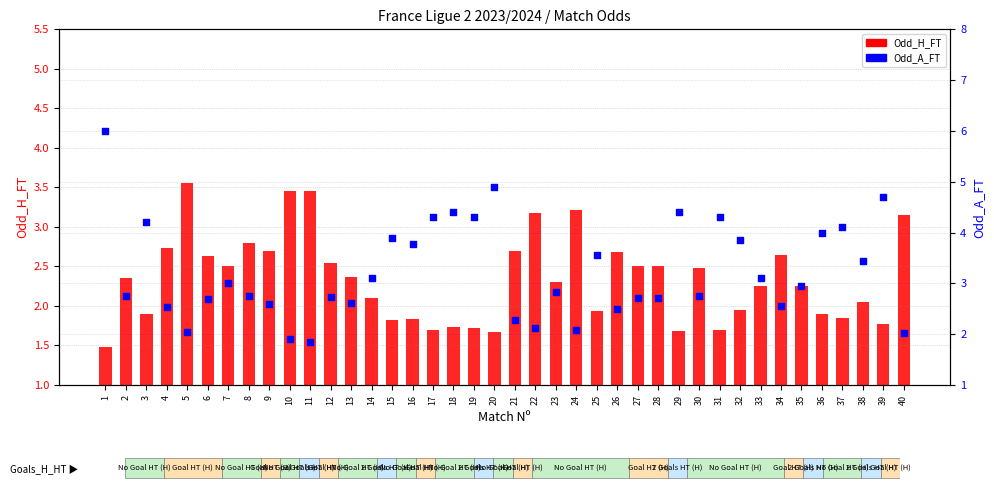

At which category is the sum across all series the highest?

1